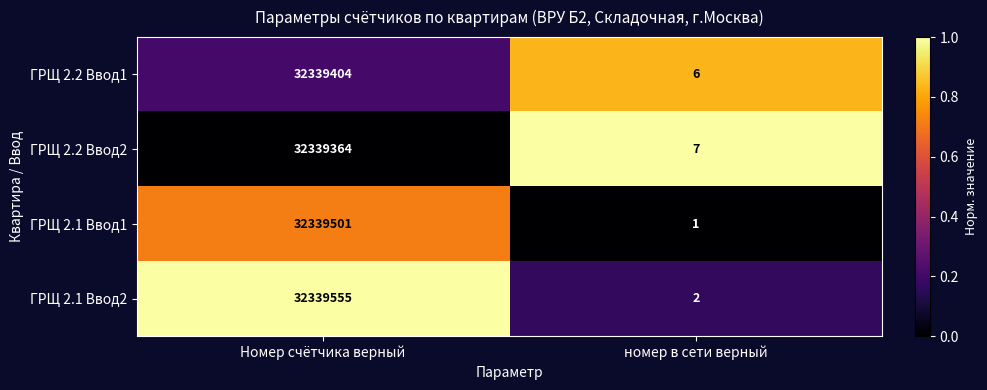

Reading right to left, transcribe all the data shown in this chart.

ГРЩ 2.2 Ввод1: 6	32339404
ГРЩ 2.2 Ввод2: 7	32339364
ГРЩ 2.1 Ввод1: 1	32339501
ГРЩ 2.1 Ввод2: 2	32339555